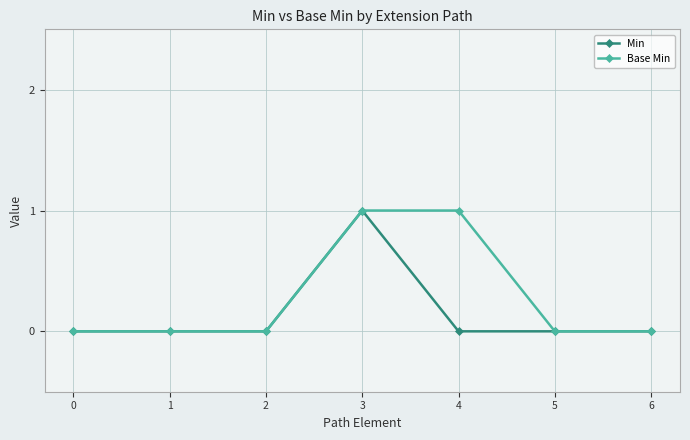

List the series in order of their overall mean, lowest first.

Min, Base Min